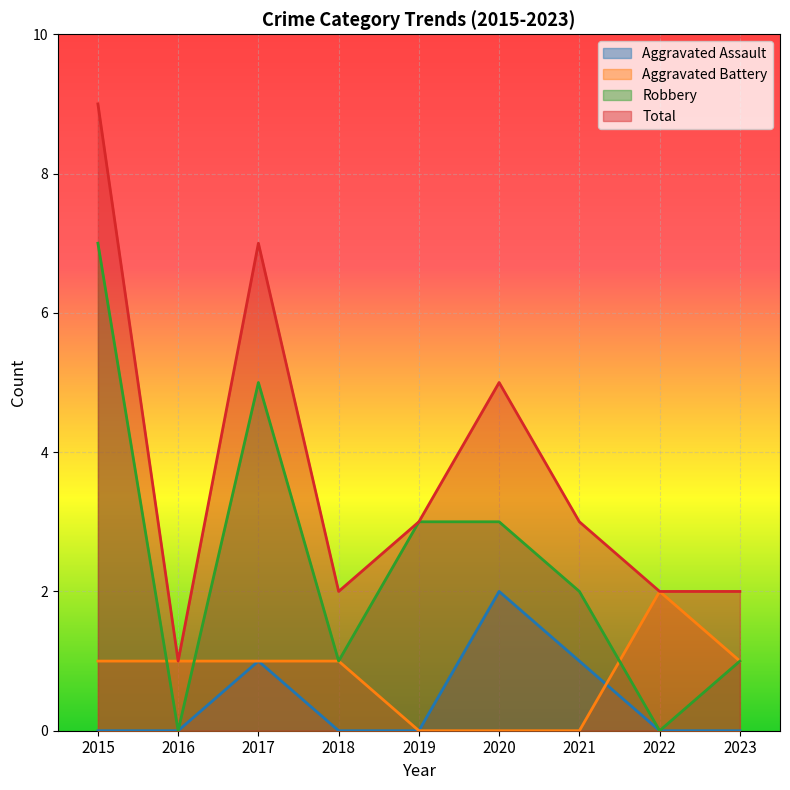

Which series has the widest spread of values?

Total